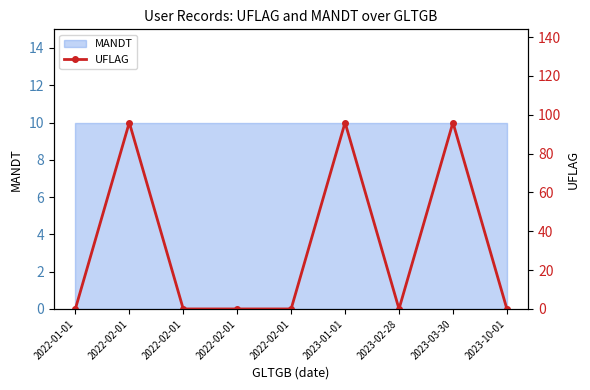

What value does the data have at 2023-01-01, to the nearest 5?

95